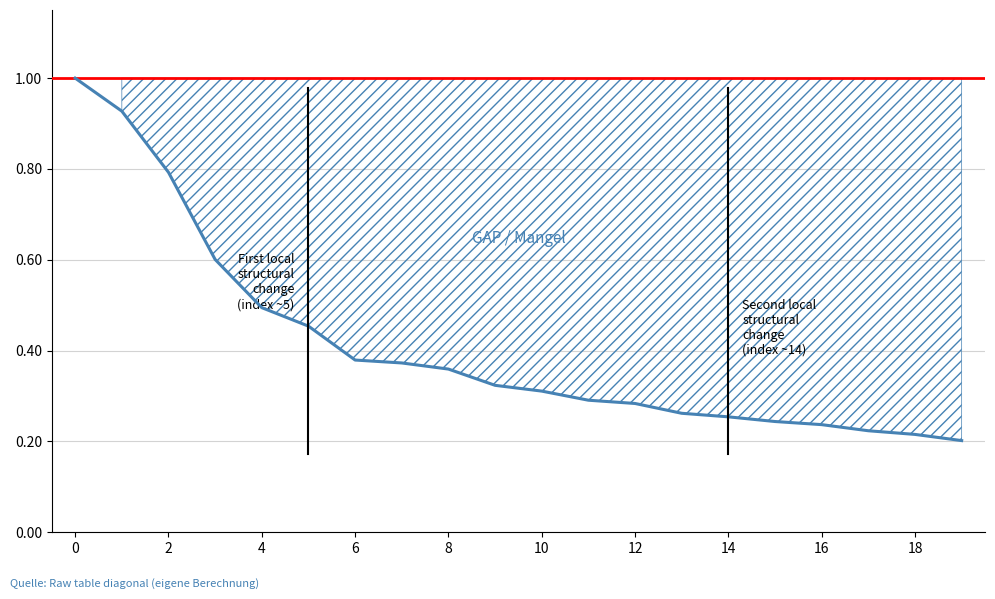

What is the greatest value displayed?

1.0